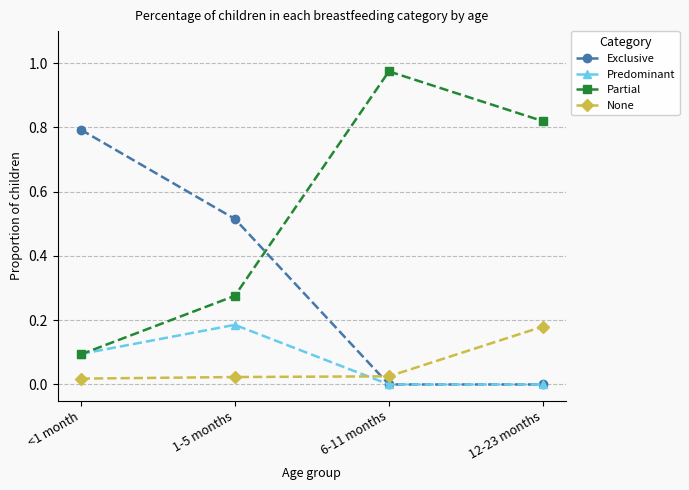

Which series changed the most between 1-5 months and 6-11 months?

Partial